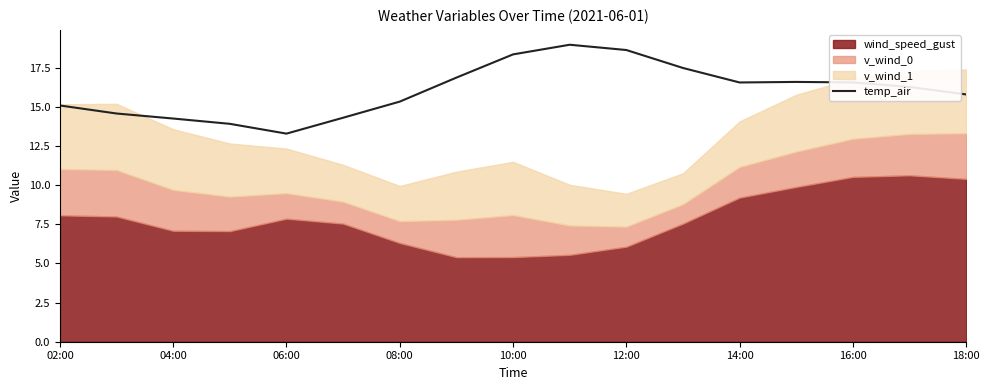

The value of temp_air at 14:00 is 22.0. True or false?

False